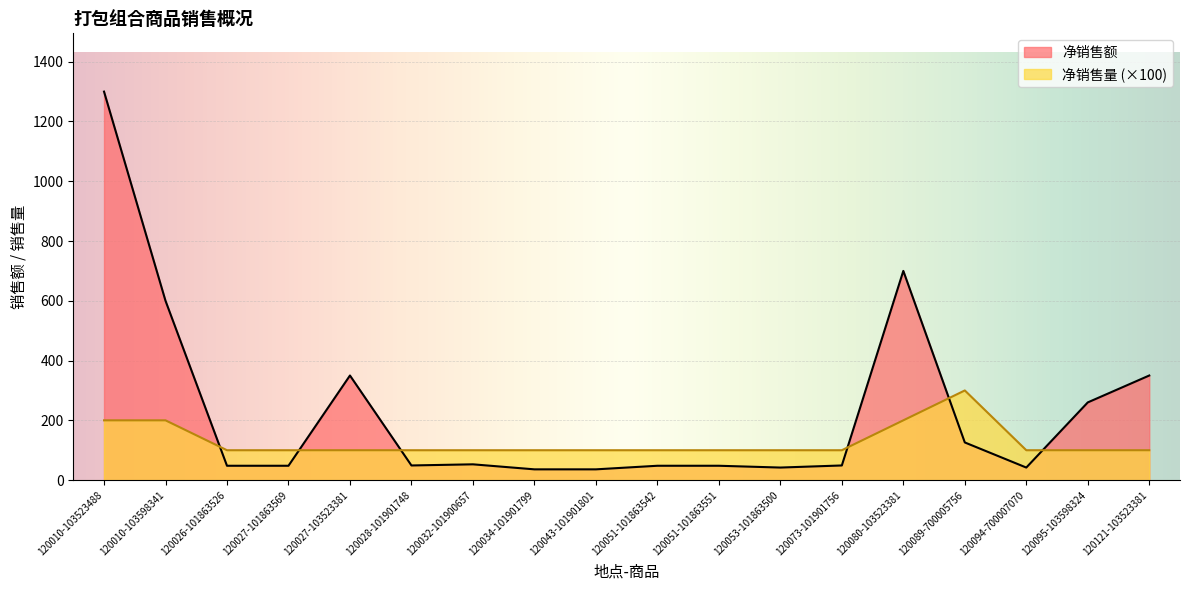

In 净销售额, how many points are lower than both neighbors (excluding endpoints)?

3